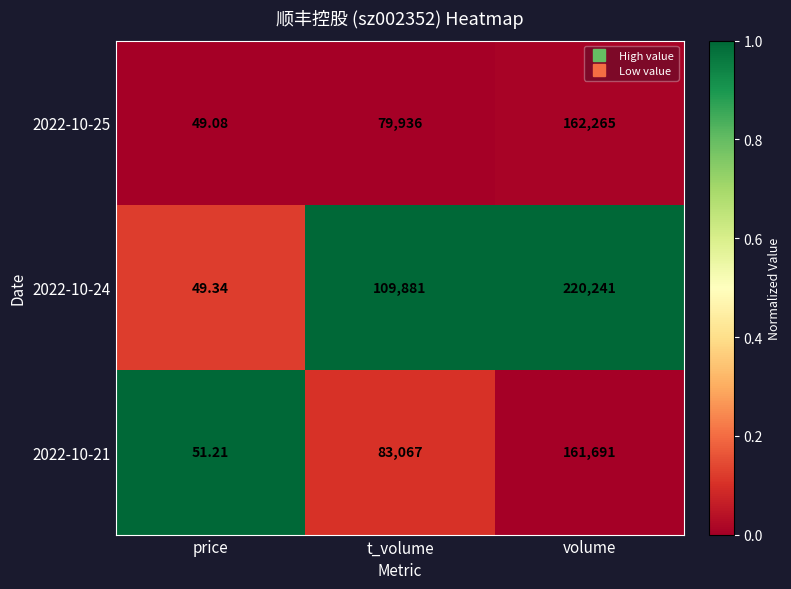

How many categories are shown in the chart?

3